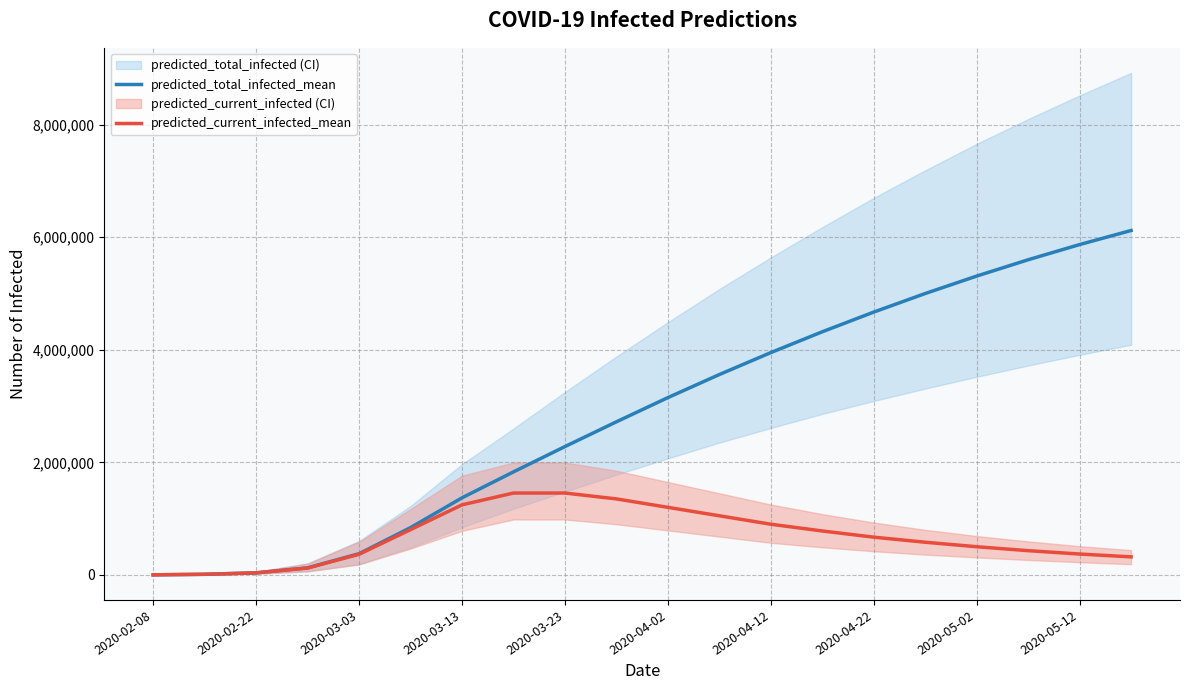

What is the smallest value displayed?

776